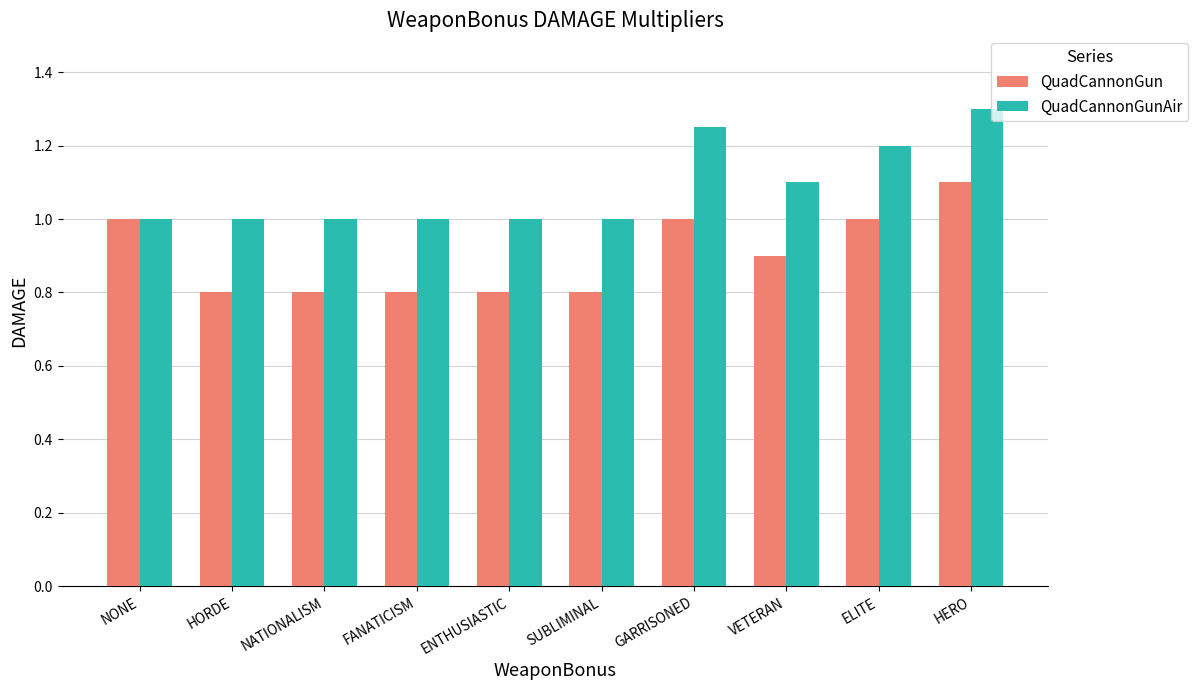

Is it true that QuadCannonGunAir equals 0.4 at VETERAN?

False